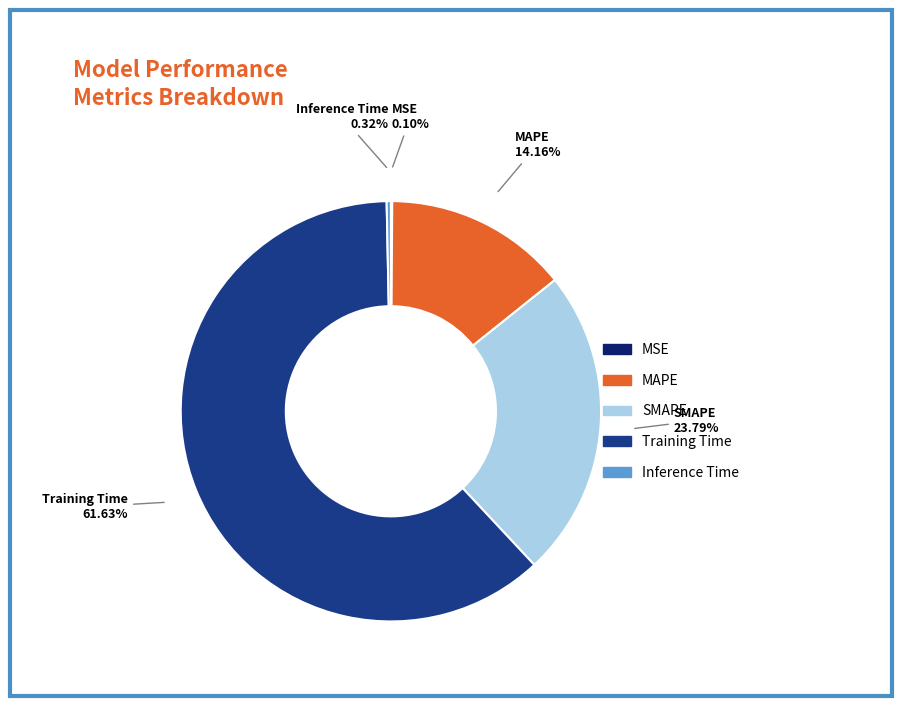

What is the largest slice in the pie chart?

Training Time